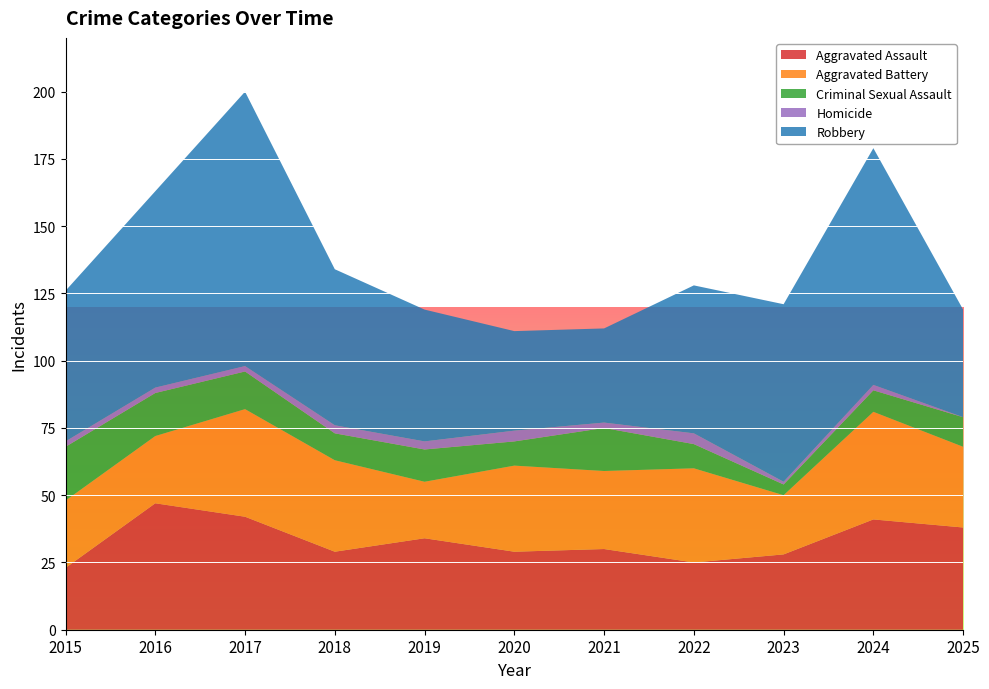

Reading left to right, extract all data points from this chart.

Aggravated Assault: 2015=23	2016=47	2017=42	2018=29	2019=34	2020=29	2021=30	2022=25	2023=28	2024=41	2025=38
Aggravated Battery: 2015=25	2016=25	2017=40	2018=34	2019=21	2020=32	2021=29	2022=35	2023=22	2024=40	2025=30
Criminal Sexual Assault: 2015=20	2016=16	2017=14	2018=10	2019=12	2020=9	2021=16	2022=9	2023=4	2024=8	2025=11
Homicide: 2015=2	2016=2	2017=2	2018=3	2019=3	2020=4	2021=2	2022=4	2023=1	2024=2	2025=0
Robbery: 2015=56	2016=73	2017=102	2018=58	2019=49	2020=37	2021=35	2022=55	2023=66	2024=88	2025=40